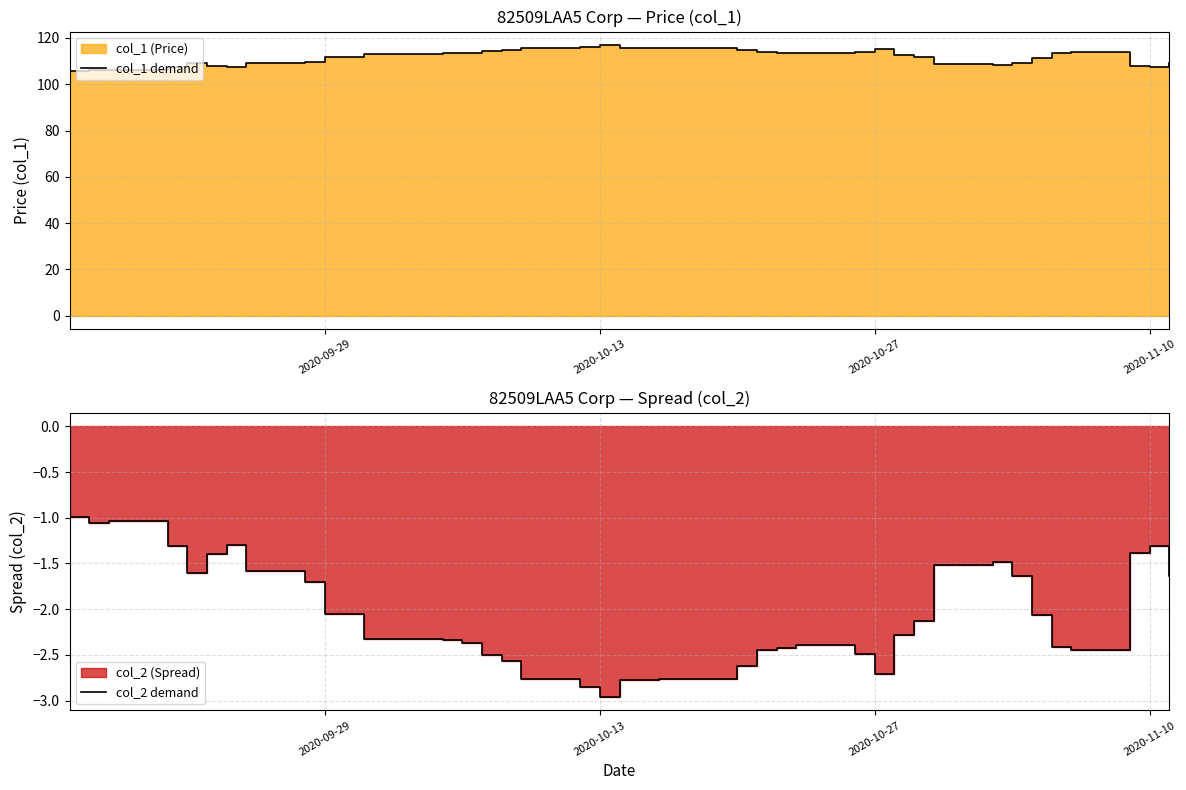

Is the value of col_1 demand at 2020-11-10 greater than the value of col_2 demand at 24?

Yes